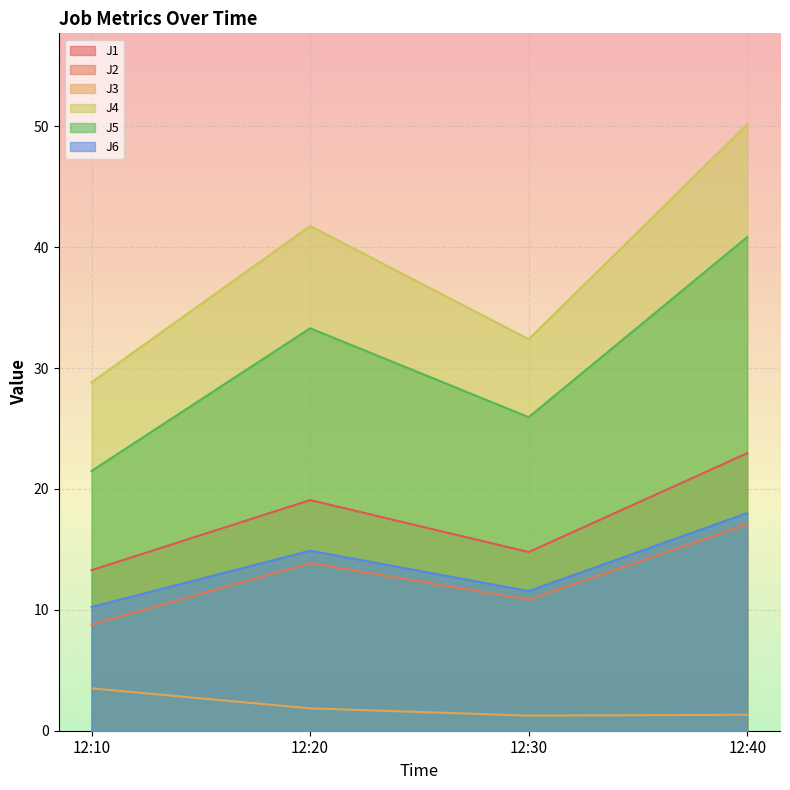

Is the value of J4 at 12:30 greater than the value of J3 at 12:20?

Yes